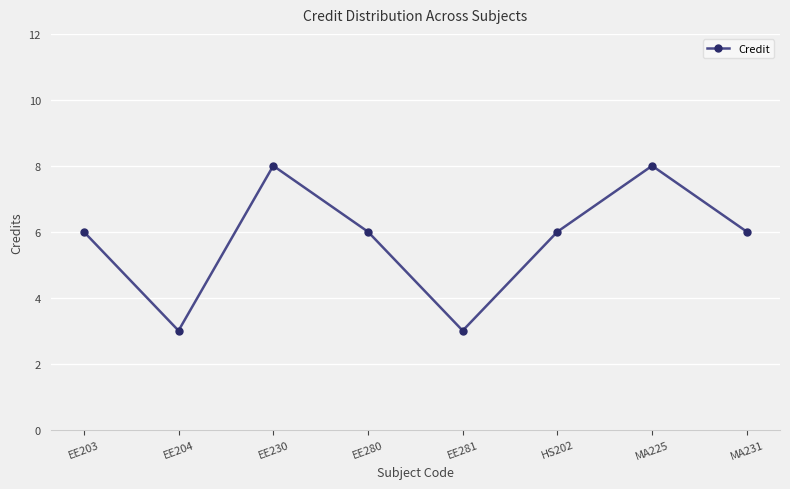

Between EE204 and MA231, which is larger?

MA231